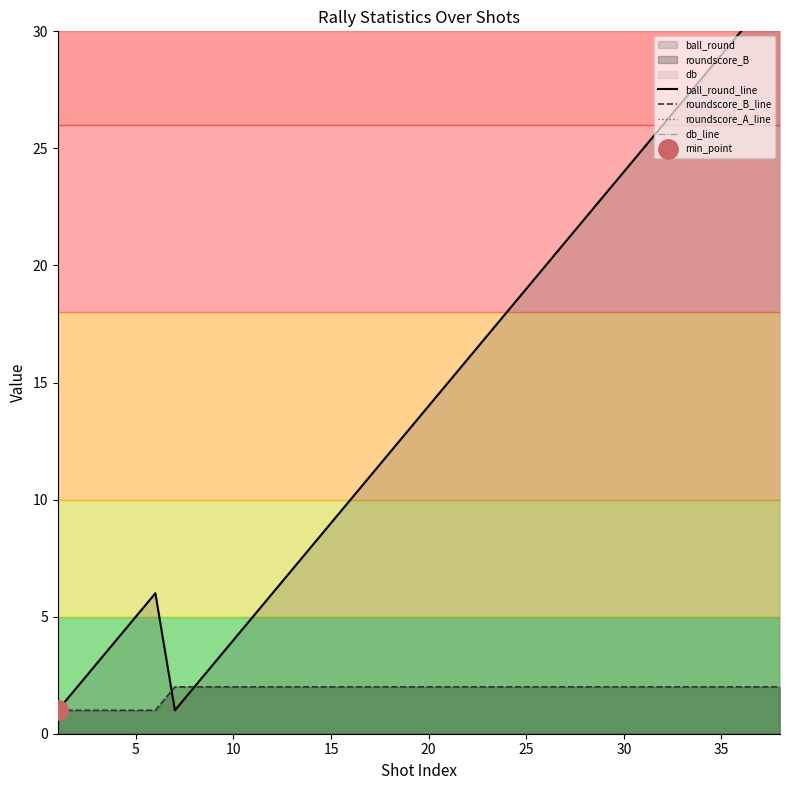

Reading left to right, what are all the values shown in this chart?

ball_round_line: 1	2	3	4	5	6	1	2	3	4	5	6	7	8	9	10	11	12	13	14	15	16	17	18	19	20	21	22	23	24	25	26	27	28	29	30	31	32
roundscore_B_line: 1	1	1	1	1	1	2	2	2	2	2	2	2	2	2	2	2	2	2	2	2	2	2	2	2	2	2	2	2	2	2	2	2	2	2	2	2	2
roundscore_A_line: 0	0	0	0	0	0	0	0	0	0	0	0	0	0	0	0	0	0	0	0	0	0	0	0	0	0	0	0	0	0	0	0	0	0	0	0	0	0
db_line: 0	0	0	0	0	0	0	0	0	0	0	0	0	0	0	0	0	0	0	0	0	0	0	0	0	0	0	0	0	0	0	0	0	0	0	0	0	0